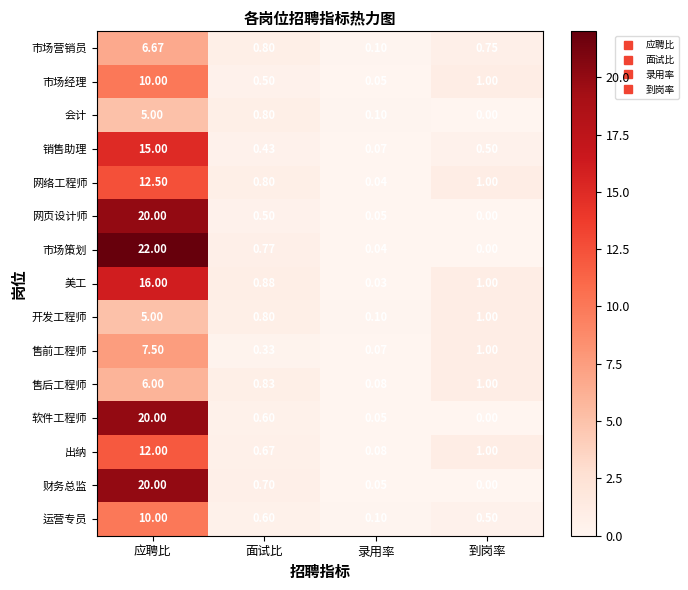

Where does the 市场经理 series first go above 1?

应聘比